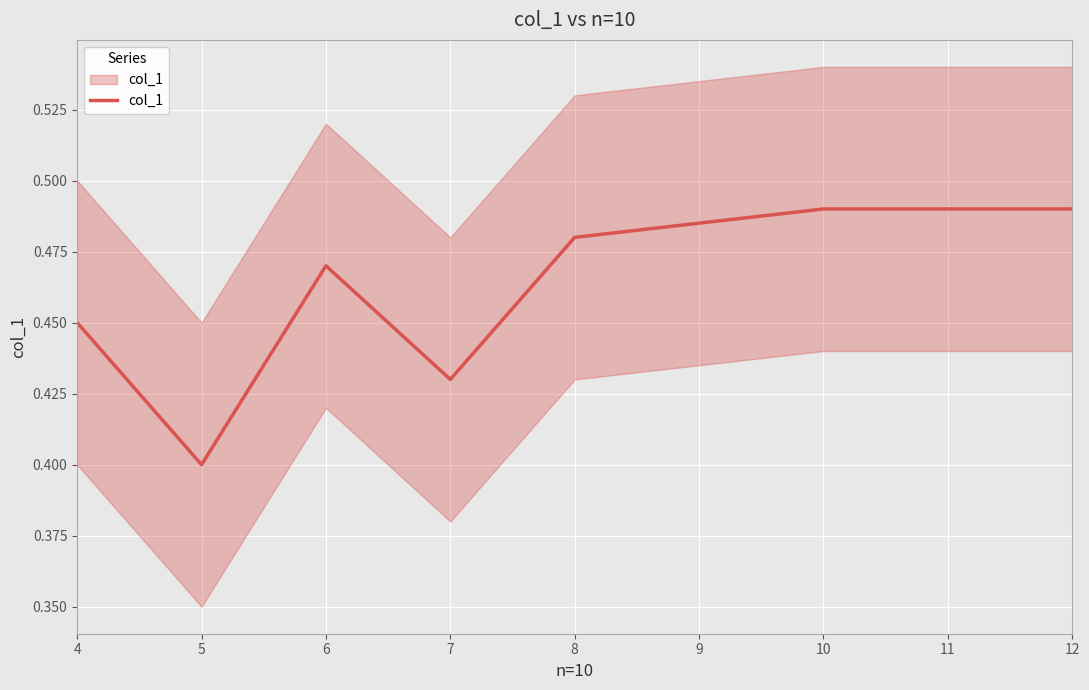

What is the difference between the maximum and minimum values?

0.1